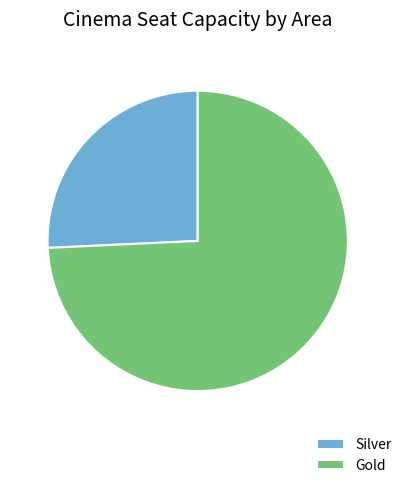

What is the majority slice?

Gold